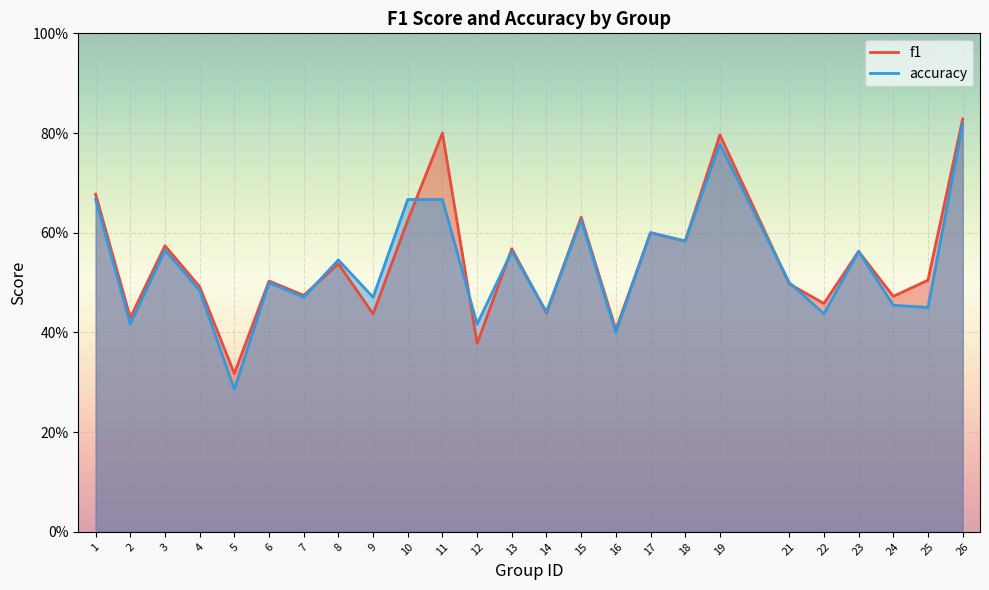

How many lines are shown in the chart?

2